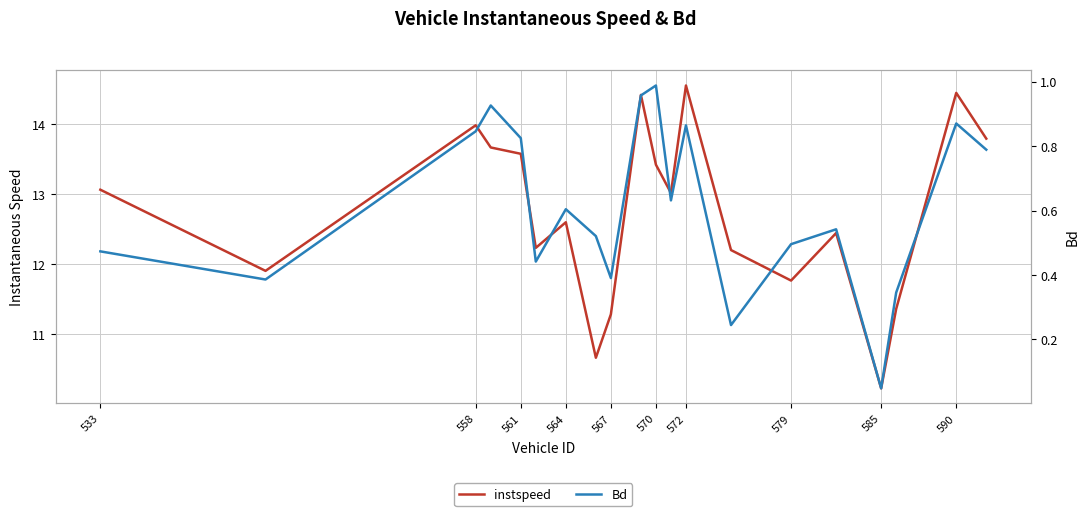

Does the chart display data point markers on the line(s)?

No